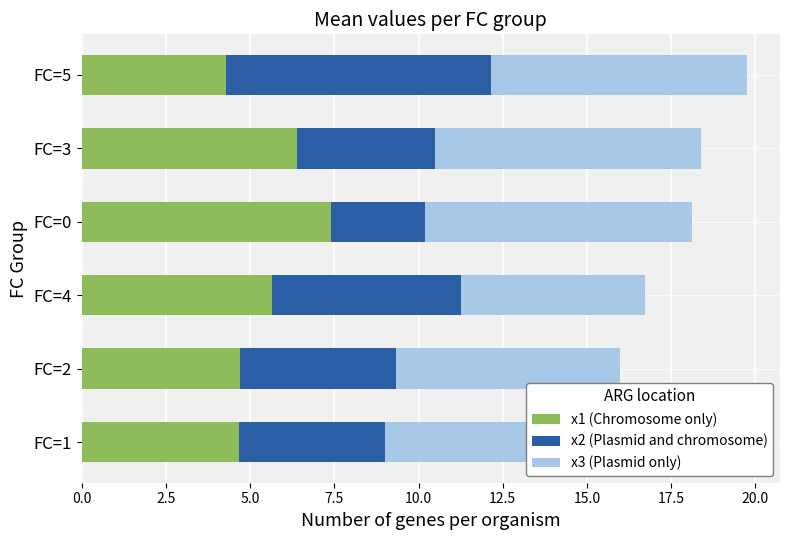

The x1 (Chromosome only) series shows 6.3 at FC=2. True or false?

False